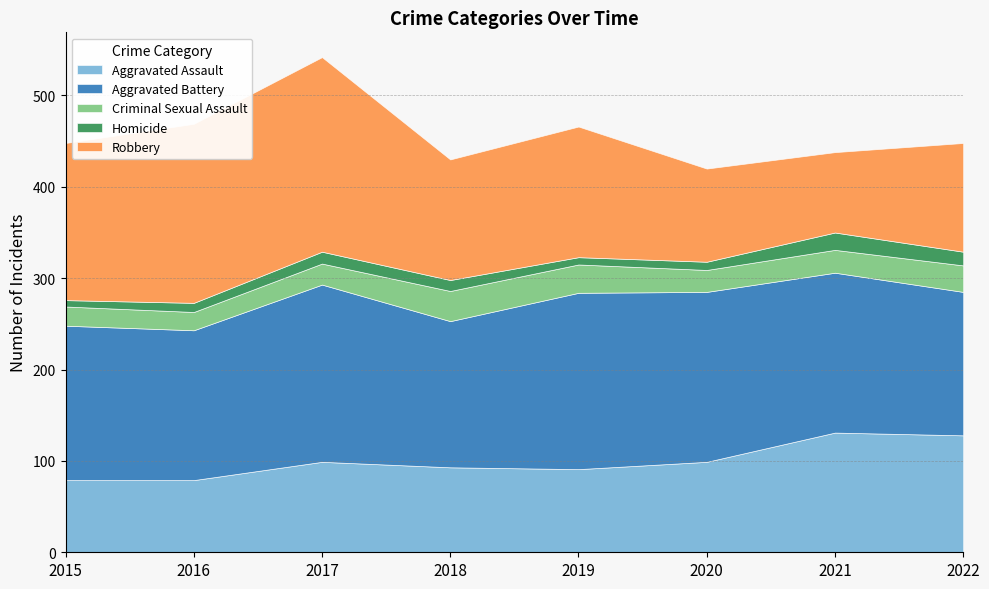

Which series has the largest total across all categories?

Aggravated Battery